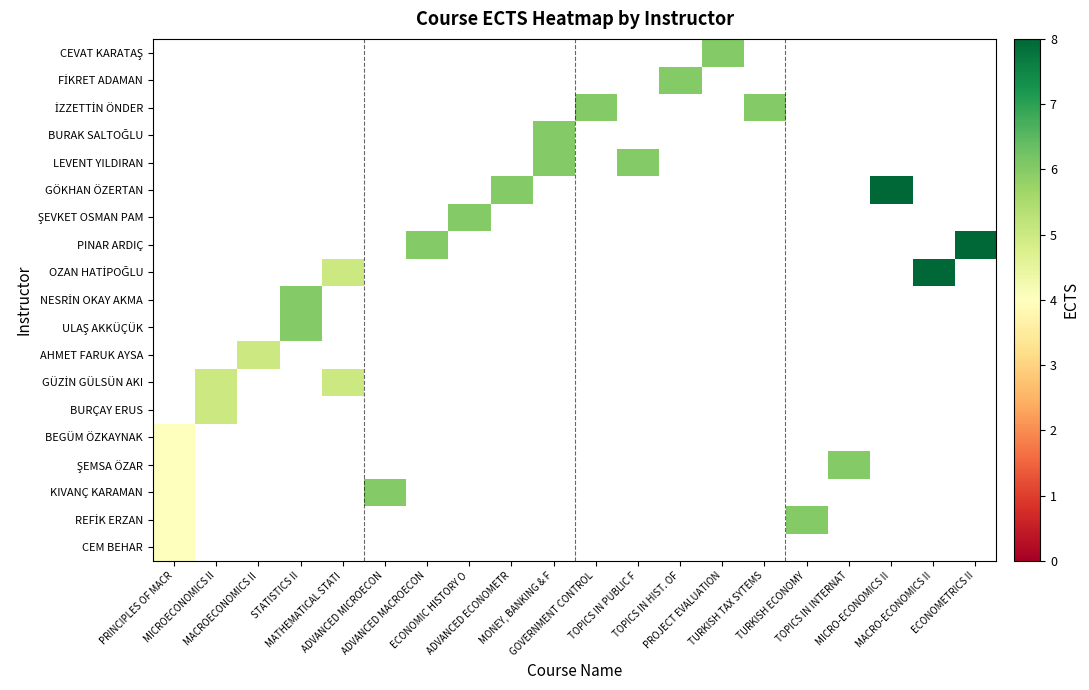

How many values in row_7 are above zero?

1